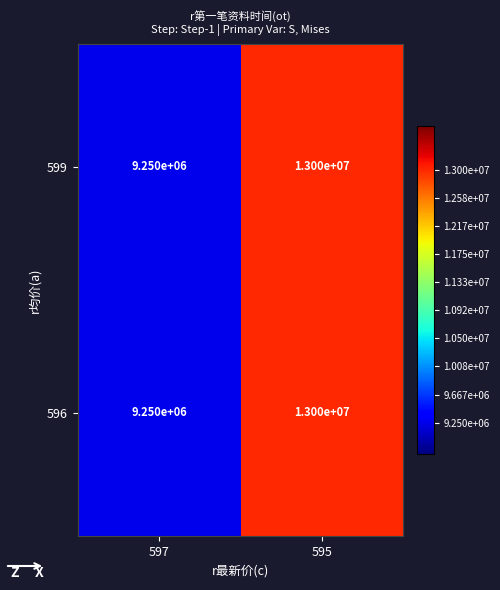

Reading left to right, list all the values displayed in this chart.

599: 9250000	13000000
596: 9250000	13000000